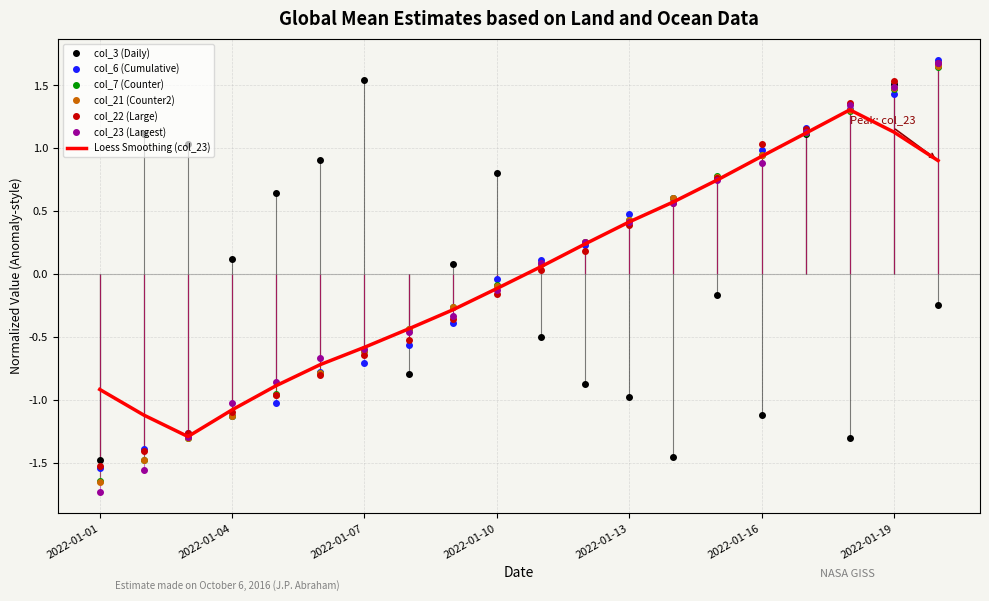

What is the minimum value shown in the chart?

-1.7